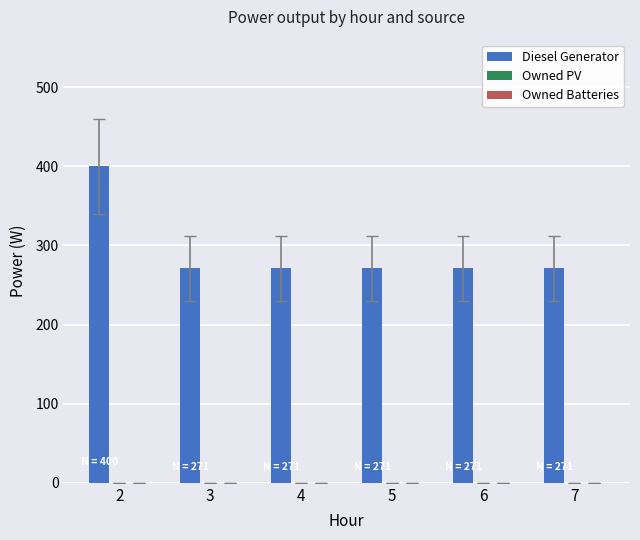

How many bars are there in total?

6